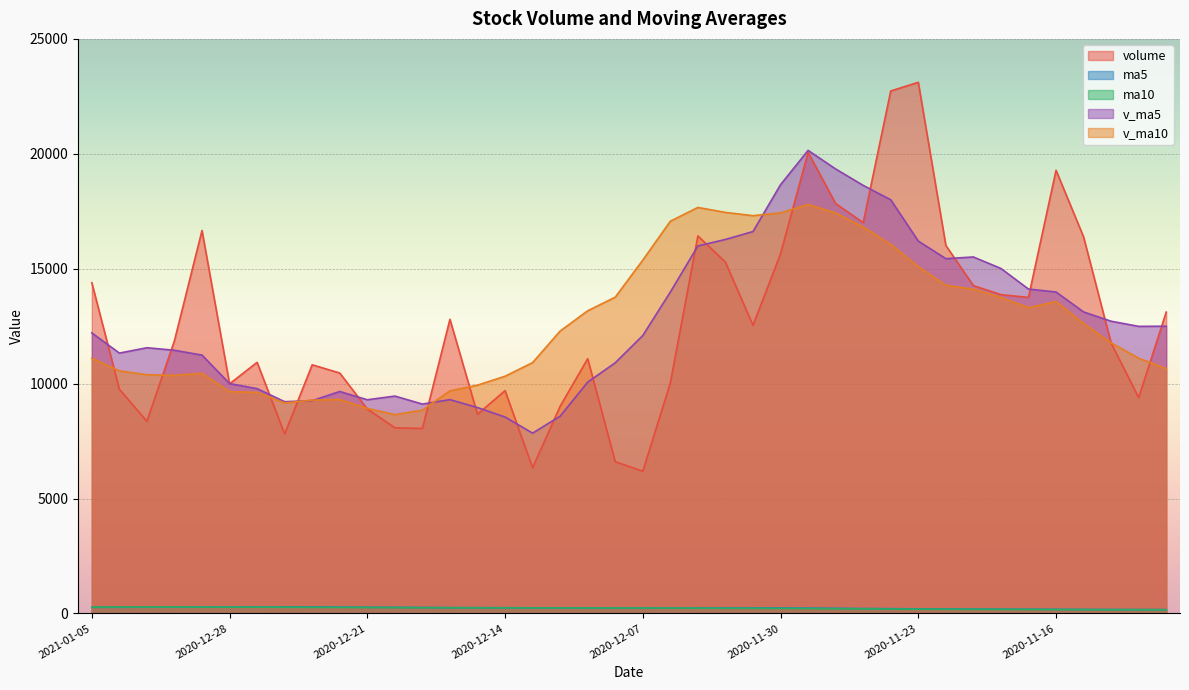

True or false: ma5 has more than 0 interior local peaks.

True